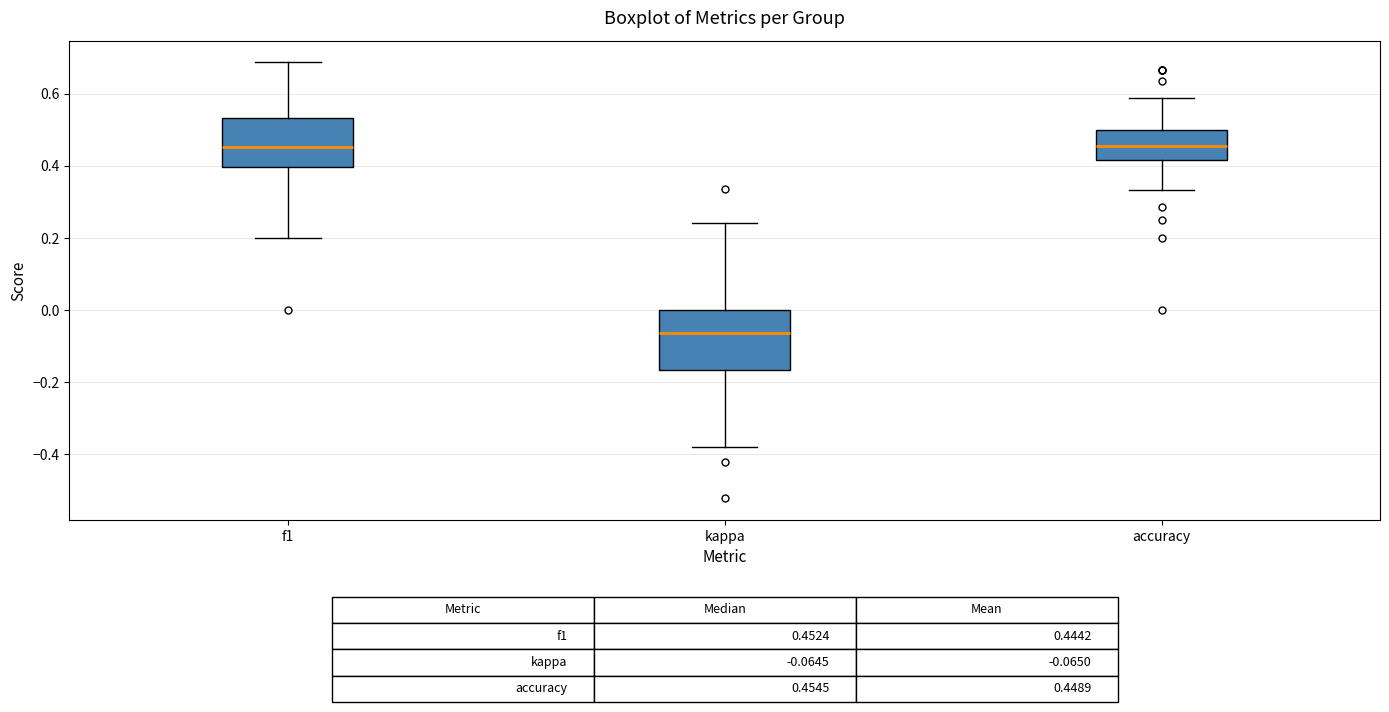

Comparing the boxes themselves (not the whiskers), which one is the tallest?

kappa